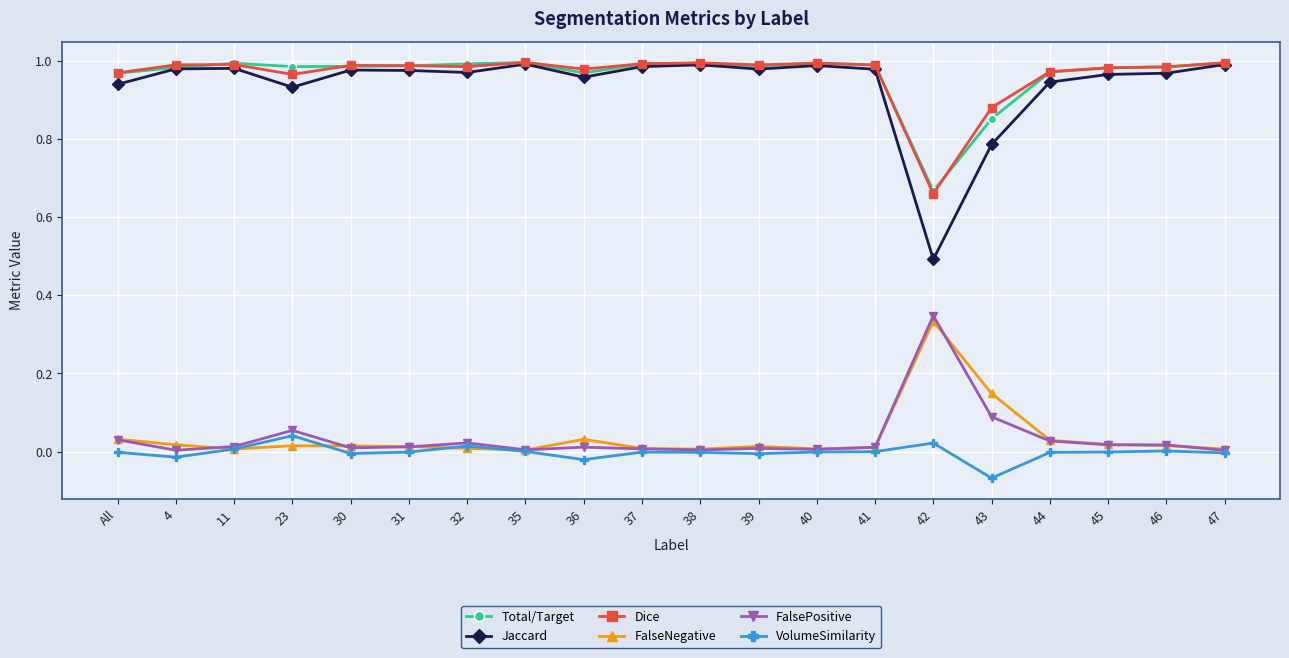

How many data points does each series have?

20